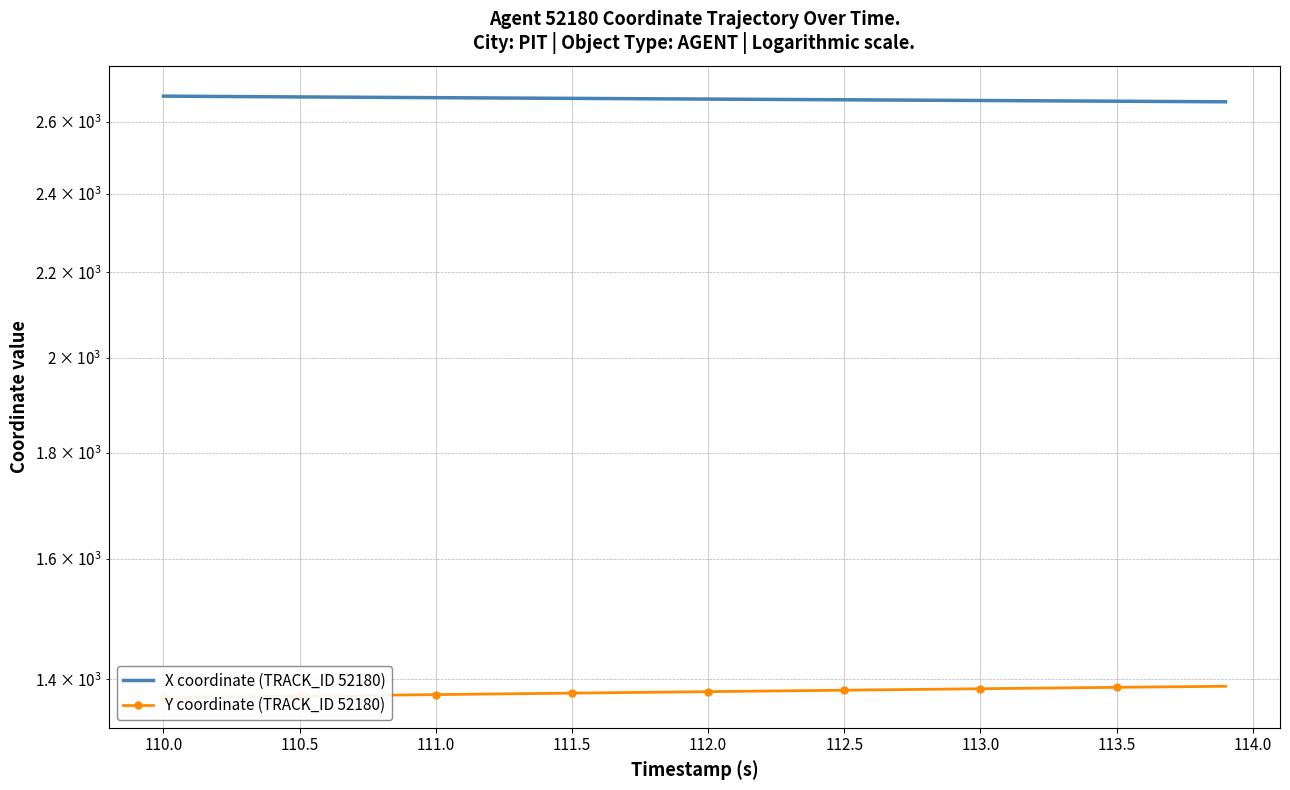

Which series has the widest spread of values?

Y coordinate (TRACK_ID 52180)